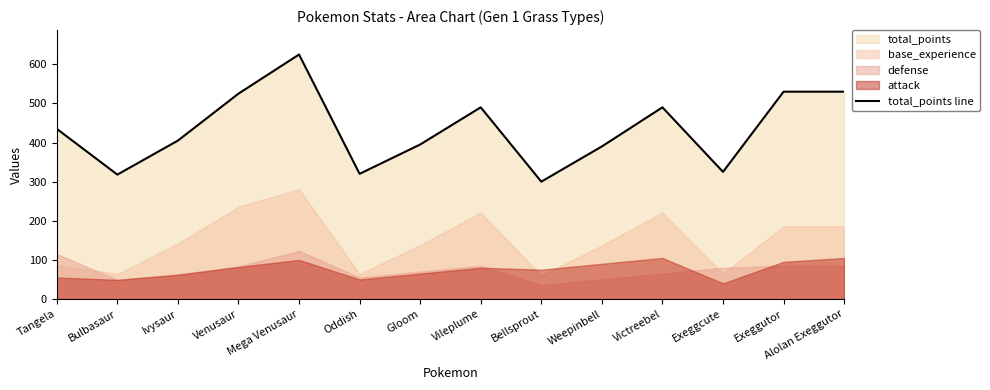

What is the ratio of the value at Bulbasaur to the value at Bellsprout?

1.1